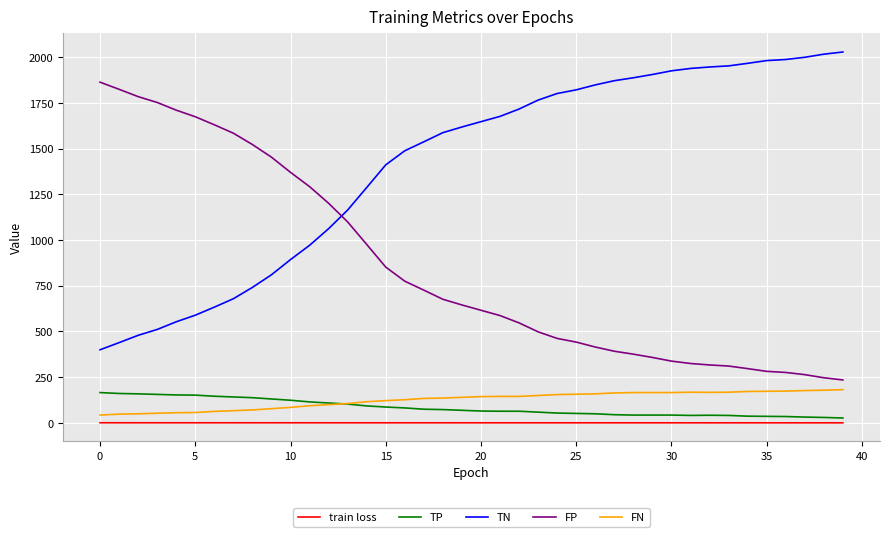

True or false: train loss and TP intersect in this chart.

False